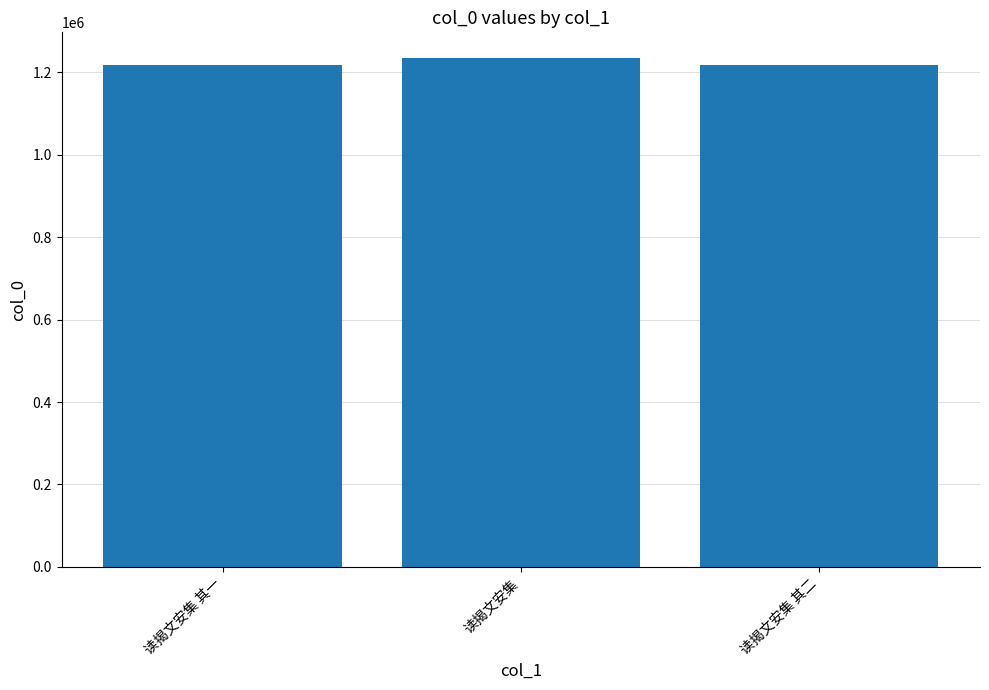

What is the sum of the values at 读揭文安集 其二 and 读揭文安集 其一?

2435357